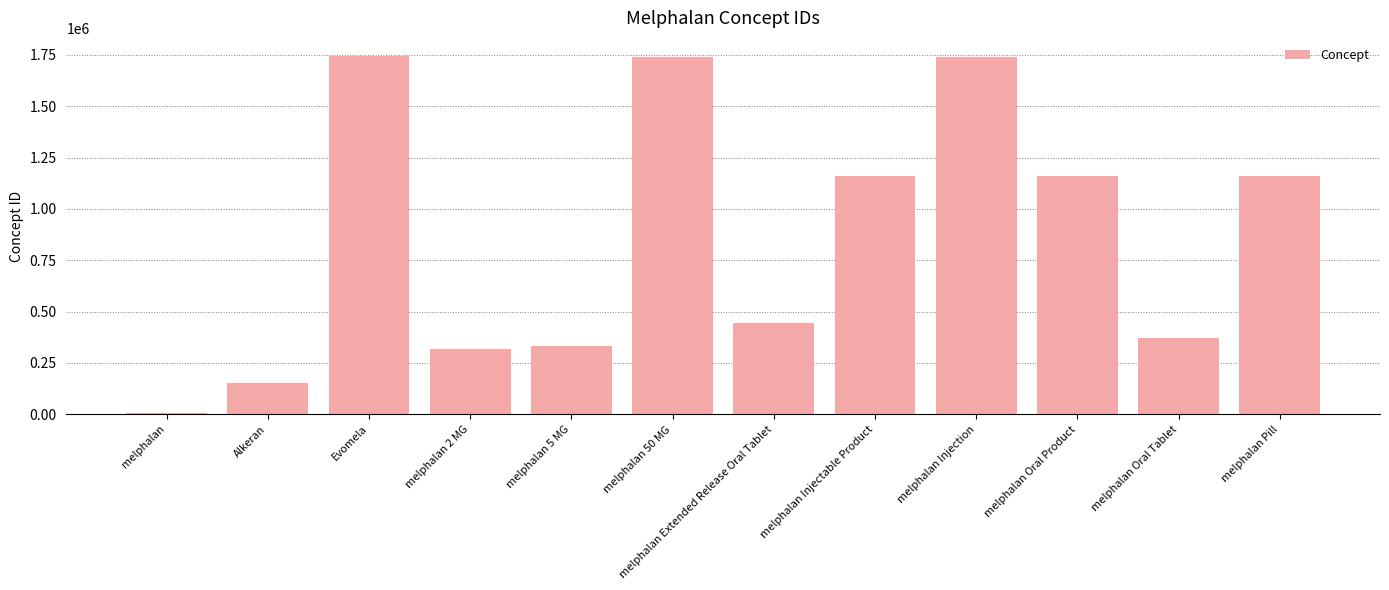

Between melphalan 2 MG and melphalan Pill, which is larger?

melphalan Pill